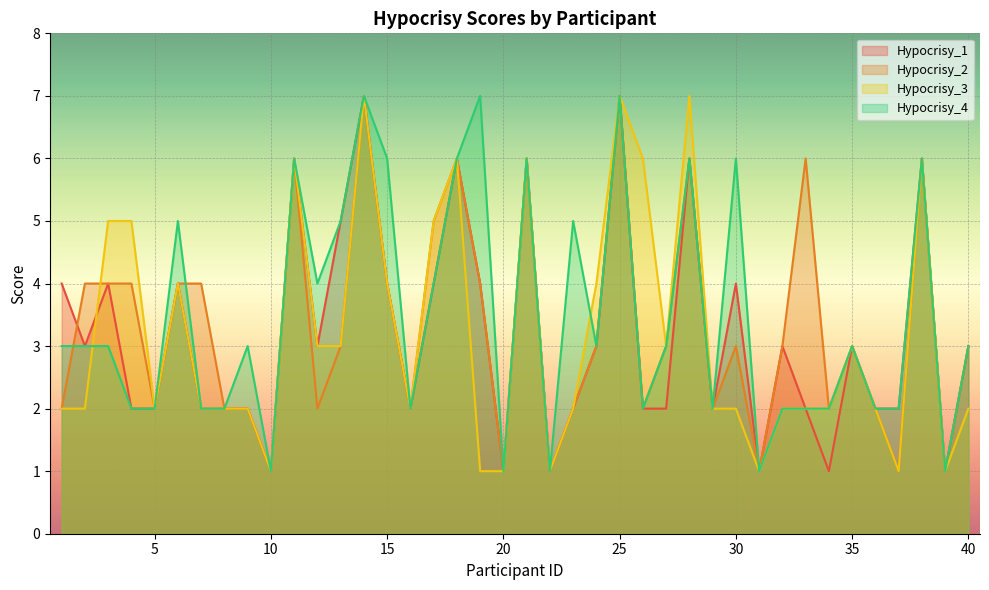

Where does the Hypocrisy_4 series first go above 3?

6